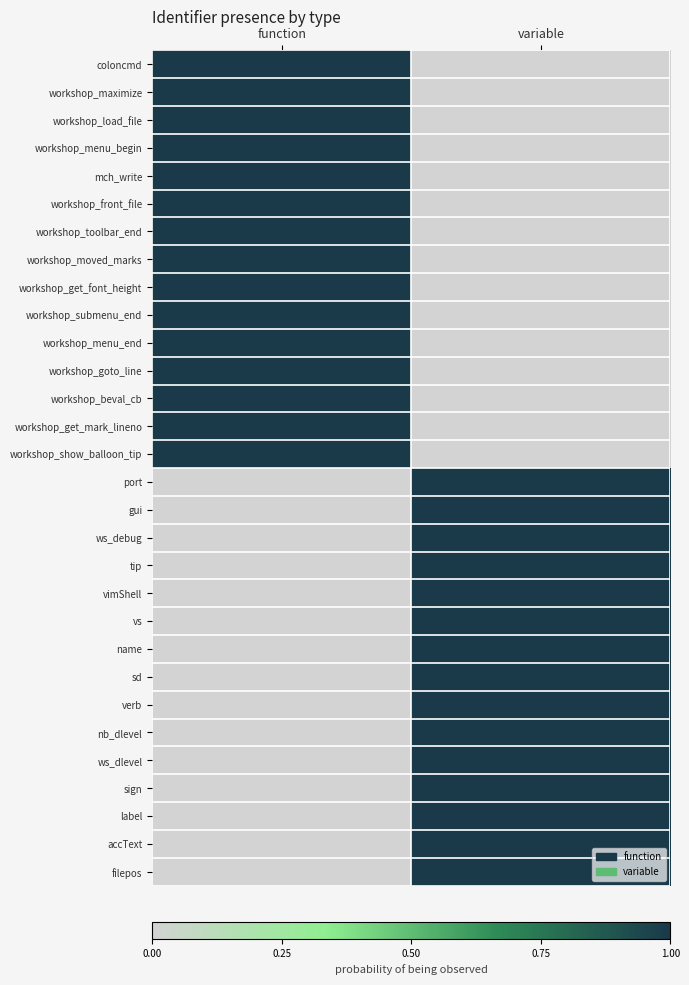

What is the total value across all series at function?

15